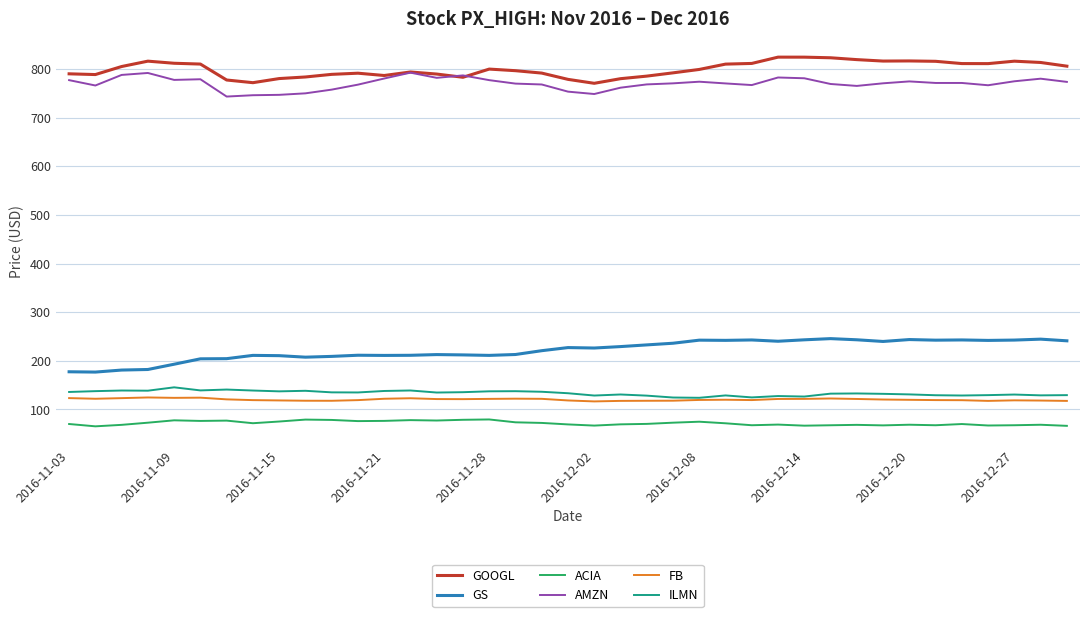

In AMZN, how many points are lower than both neighbors (excluding endpoints)?

8